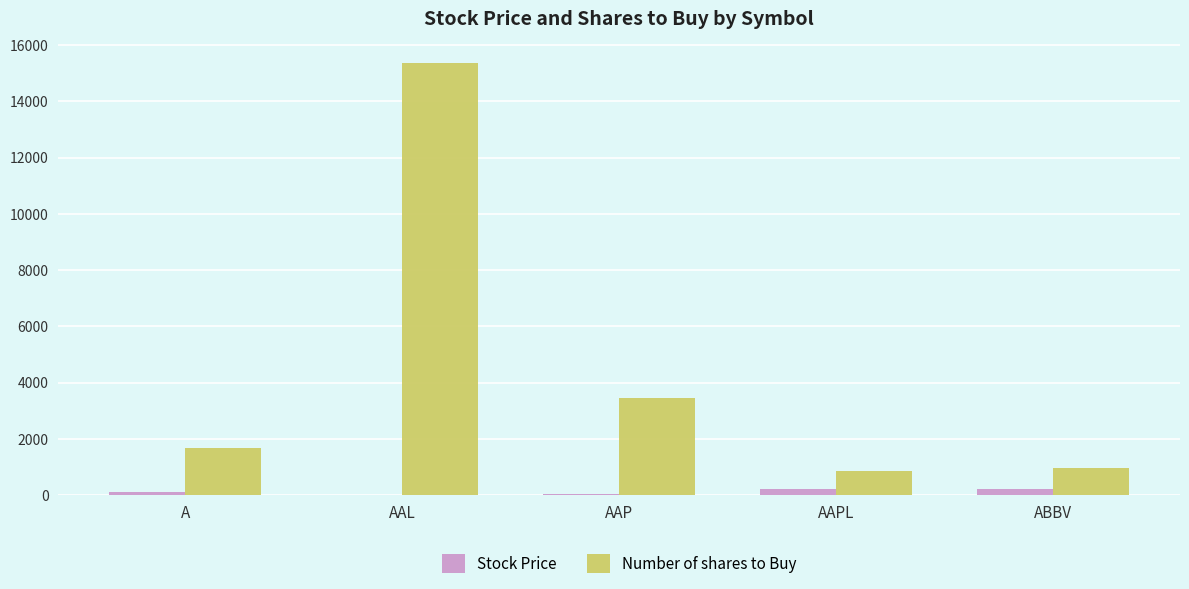

At which category is the sum across all series the highest?

AAL